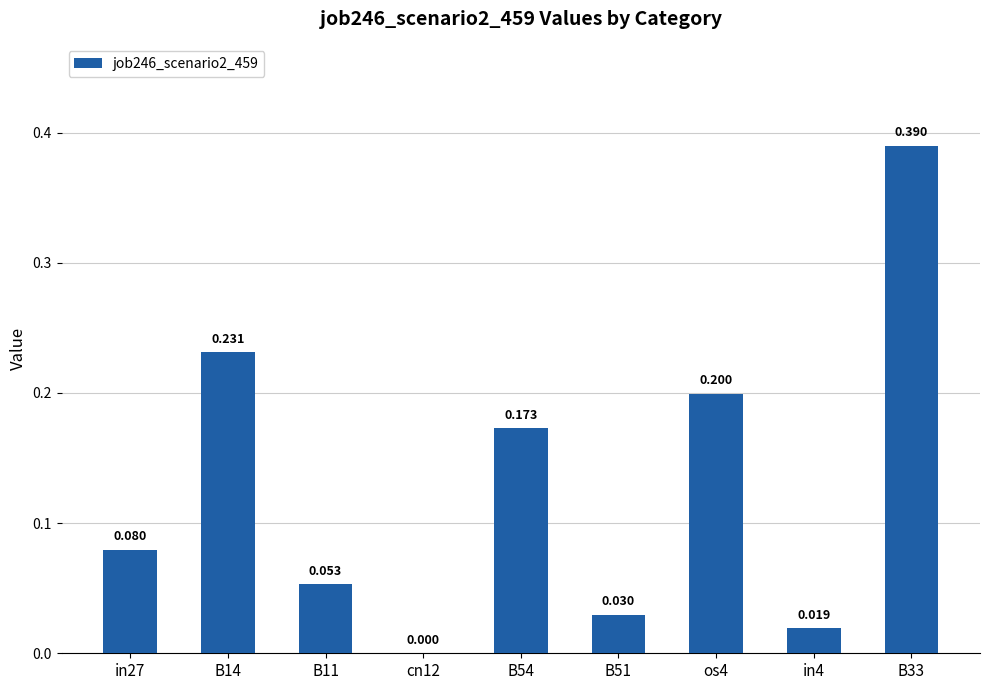

What is the label of the 5th bar from the left?

B54